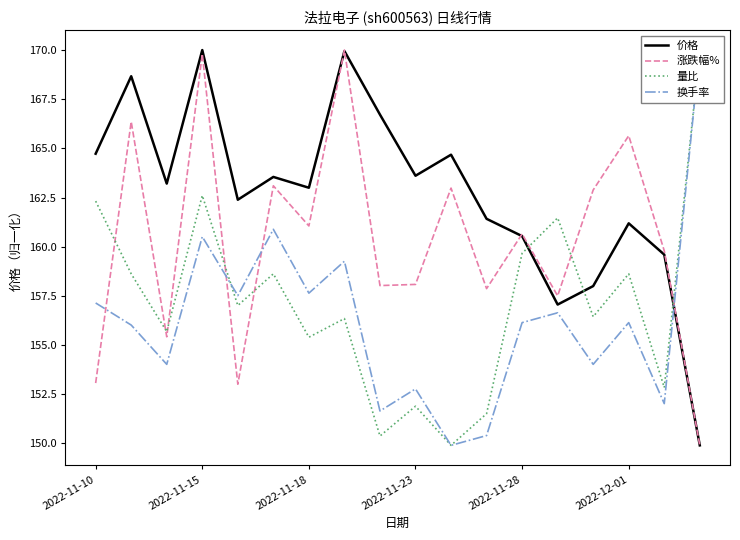

Between 7 and 11, which is larger?

7